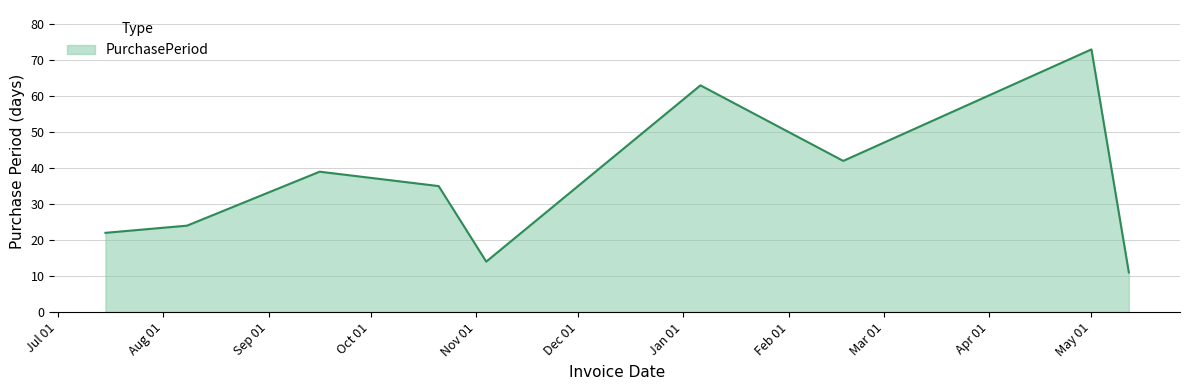

What is the difference between the maximum and minimum values?

62